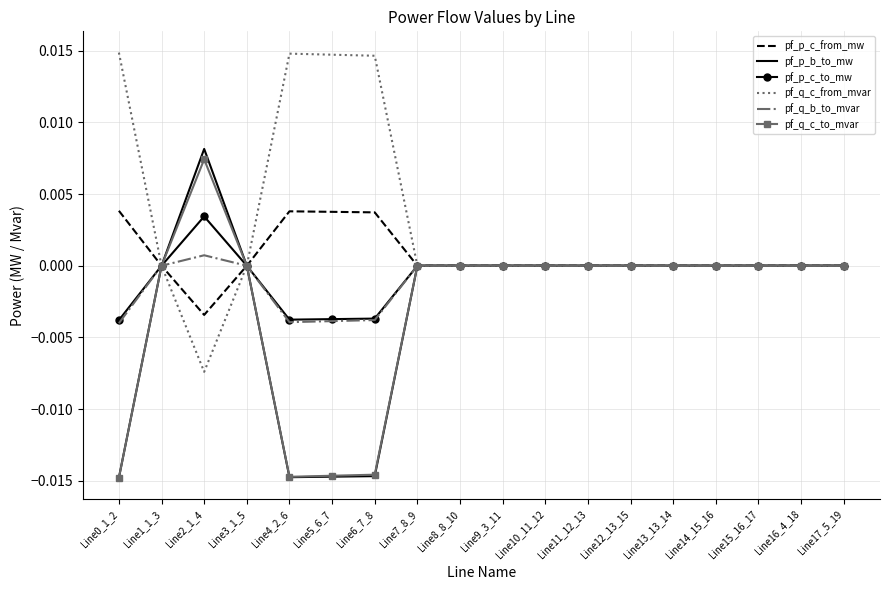

The pf_q_b_to_mvar series shows -0.0 at Line14_15_16. True or false?

True